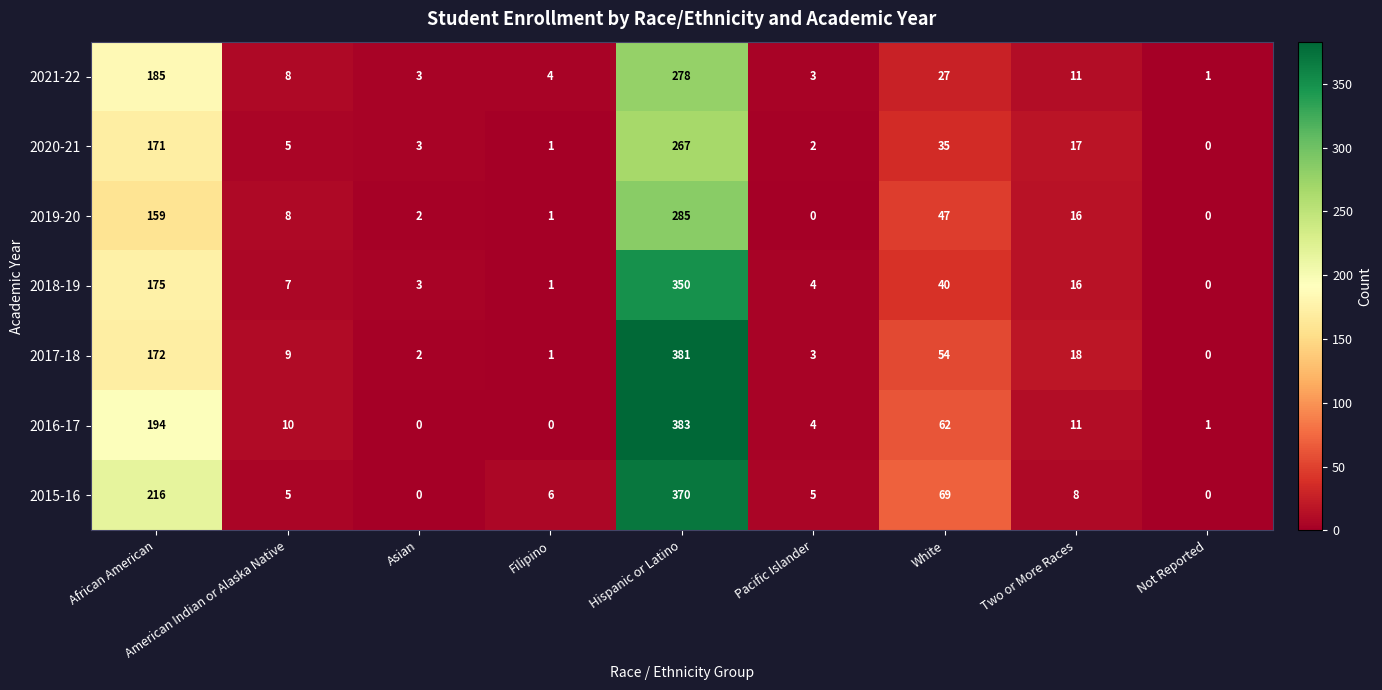

What is the difference between the maximum and minimum values in the 2015-16 series?

370